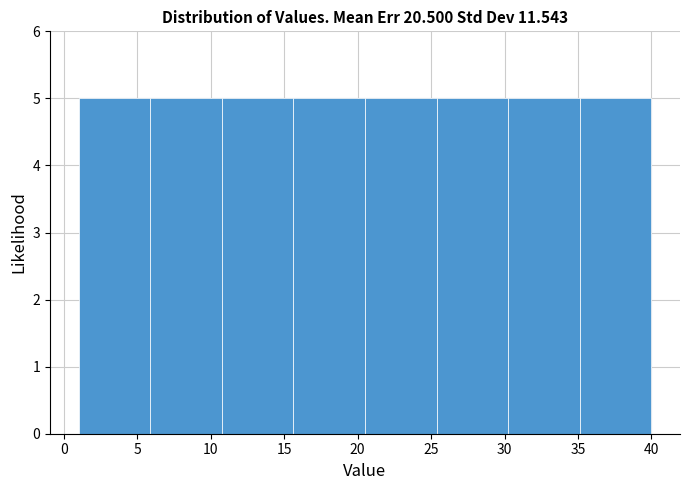

Reading left to right, list every bar in this chart as the range it spans on the x-axis followed by its height. Neither the bar edges nor the heights are printed on the chart, so give them approximately, as read against the axes.

1.0 to 6.0: 5
6.0 to 11.0: 5
11.0 to 15.5: 5
15.5 to 20.5: 5
20.5 to 25.5: 5
25.5 to 30.5: 5
30.5 to 35.0: 5
35.0 to 40.0: 5